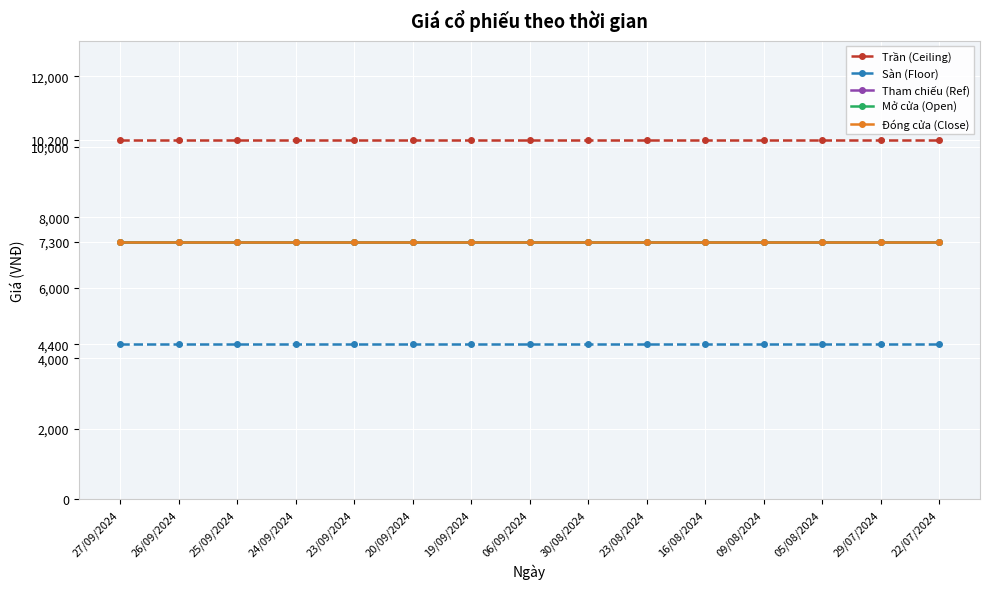

Does the chart display data point markers on the line(s)?

Yes